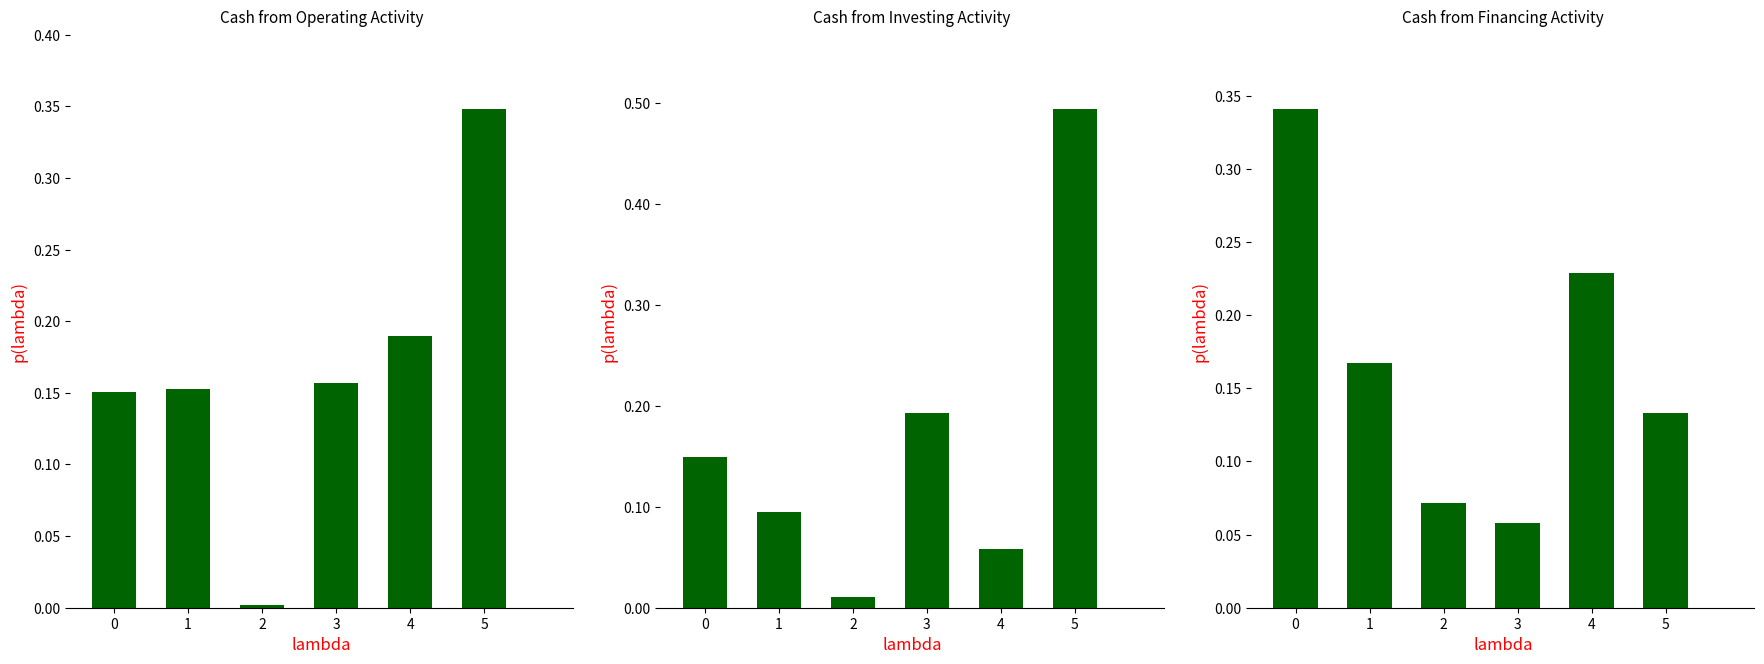

Reading right to left, transcribe all the data shown in this chart.

Cash from Operating Activity: 0.3	0.2	0.2	0.0	0.2	0.2
Cash from Investing Activity: 0.5	0.1	0.2	0.0	0.1	0.1
Cash from Financing Activity: 0.1	0.2	0.1	0.1	0.2	0.3